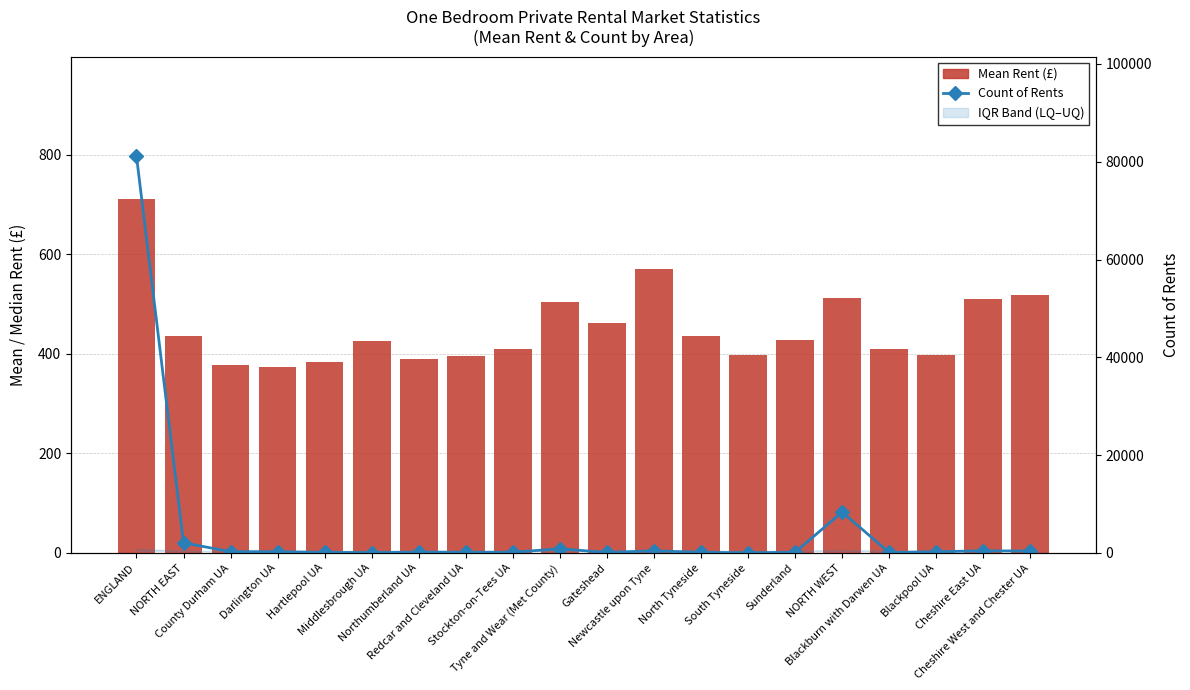

Does the chart contain any negative values?

No